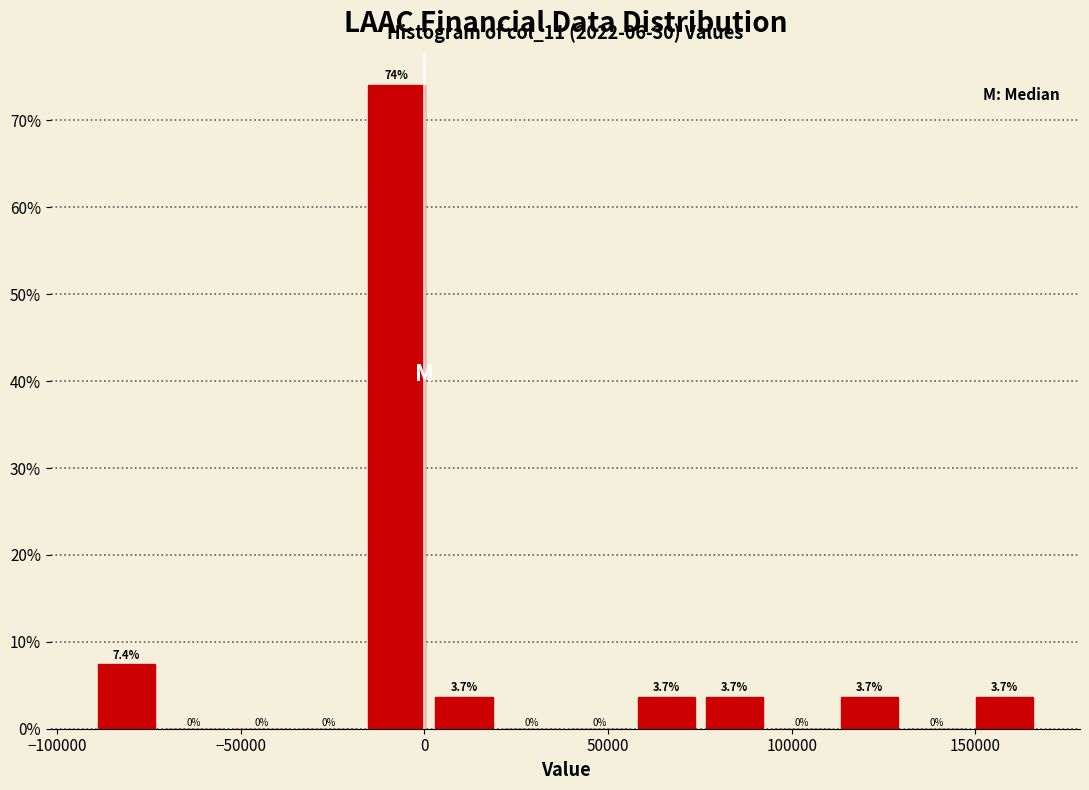

Around what value on the x-axis is the tallest bar? Give the approximate position of its centre, as read against the axis.

-10000